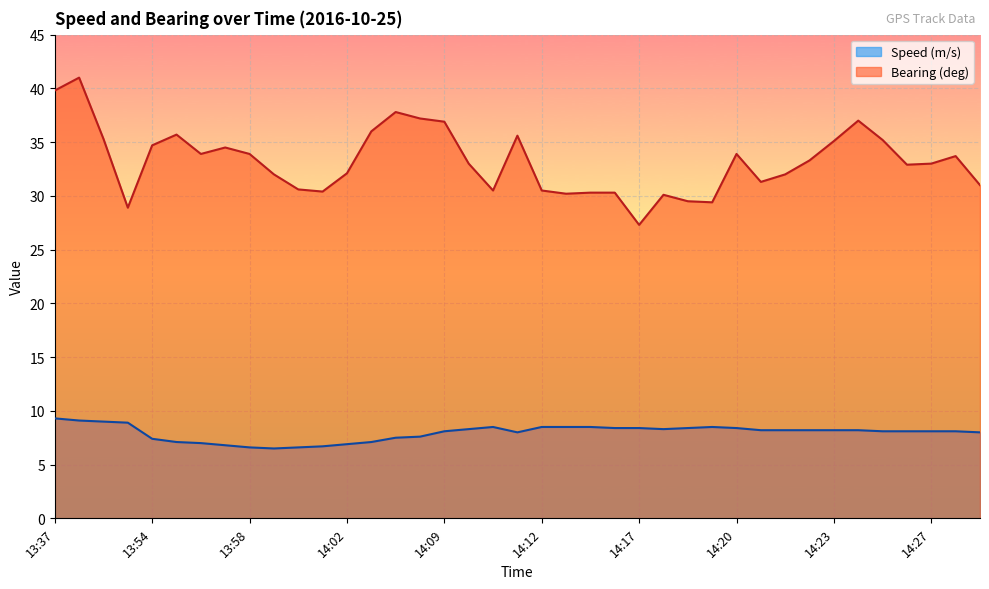

Is it true that Speed (m/s) equals 8.1 at 14:27?

True